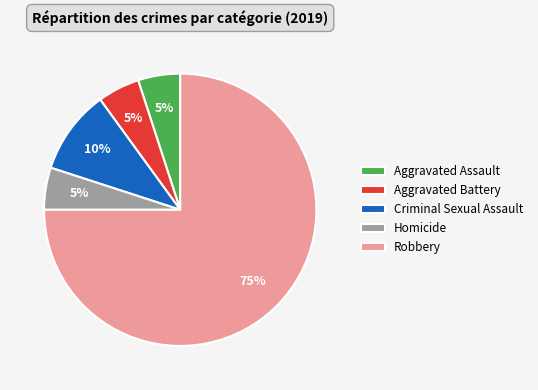

Is Robbery the majority of the pie?

Yes